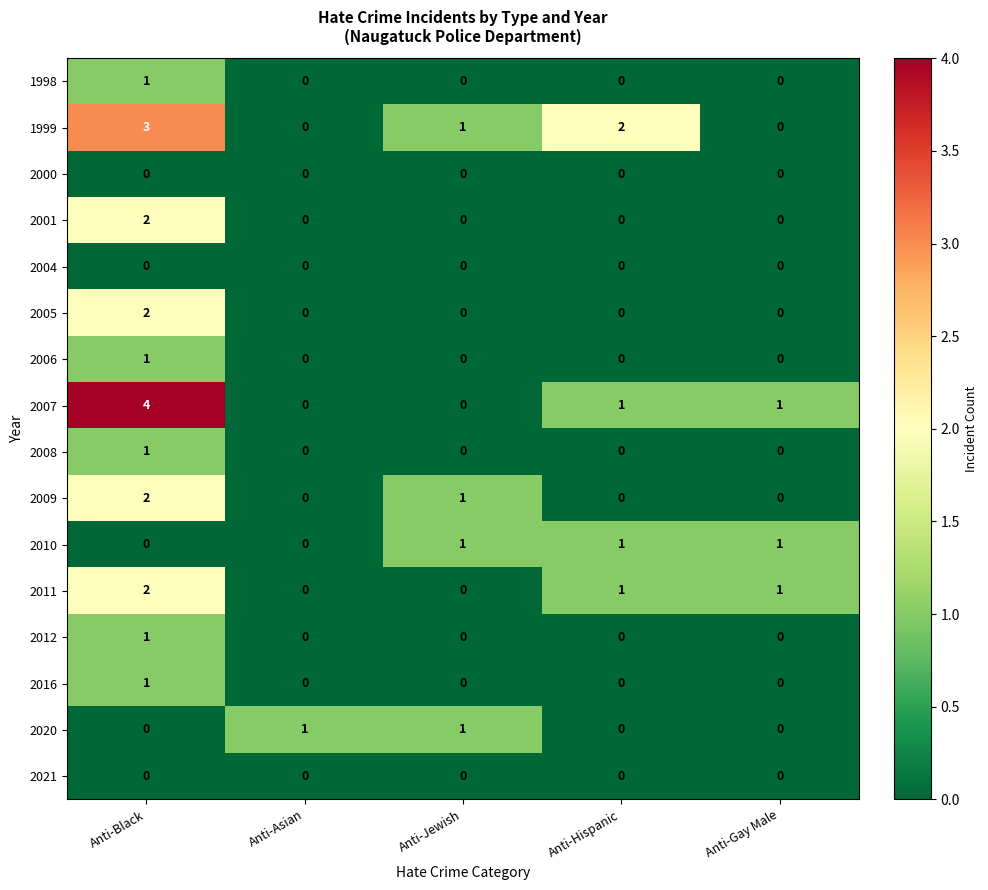

Is it true that 2004 equals 0 at Anti-Asian?

True